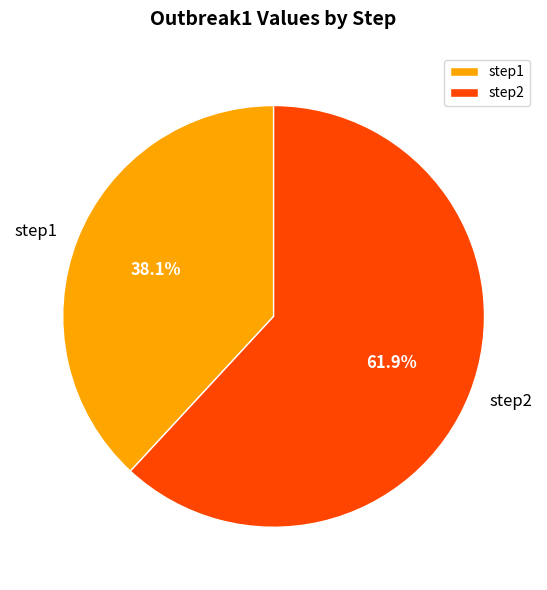

Which slice is the largest?

step2